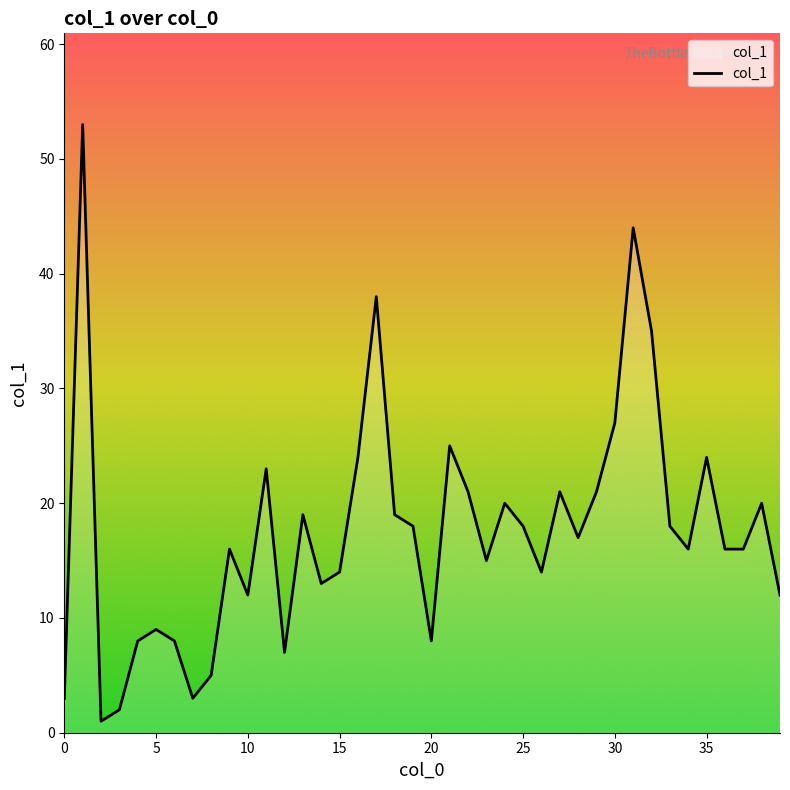

What is the difference between the maximum and minimum values?

52